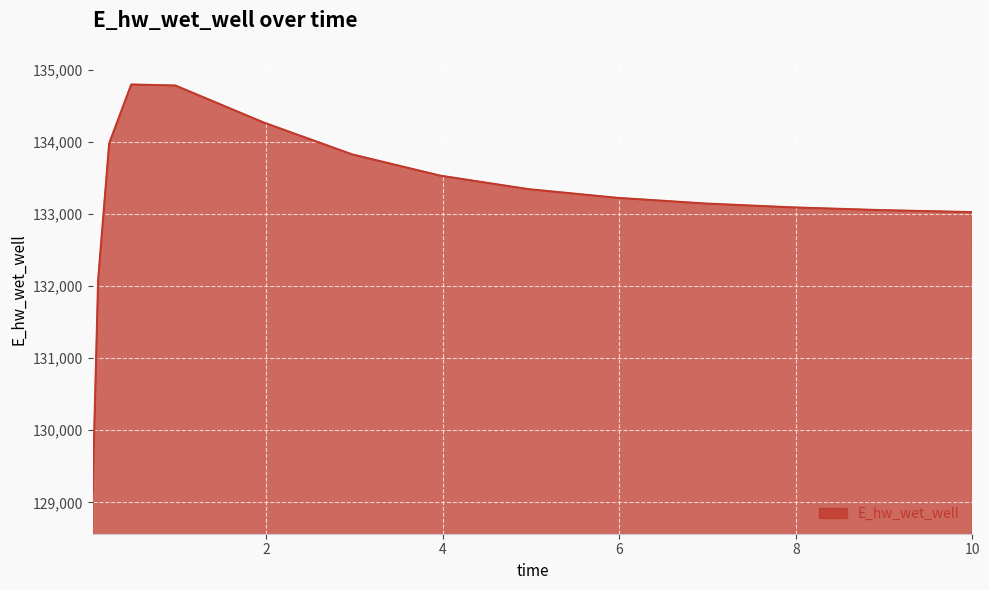

What is the greatest value displayed?

134793.8